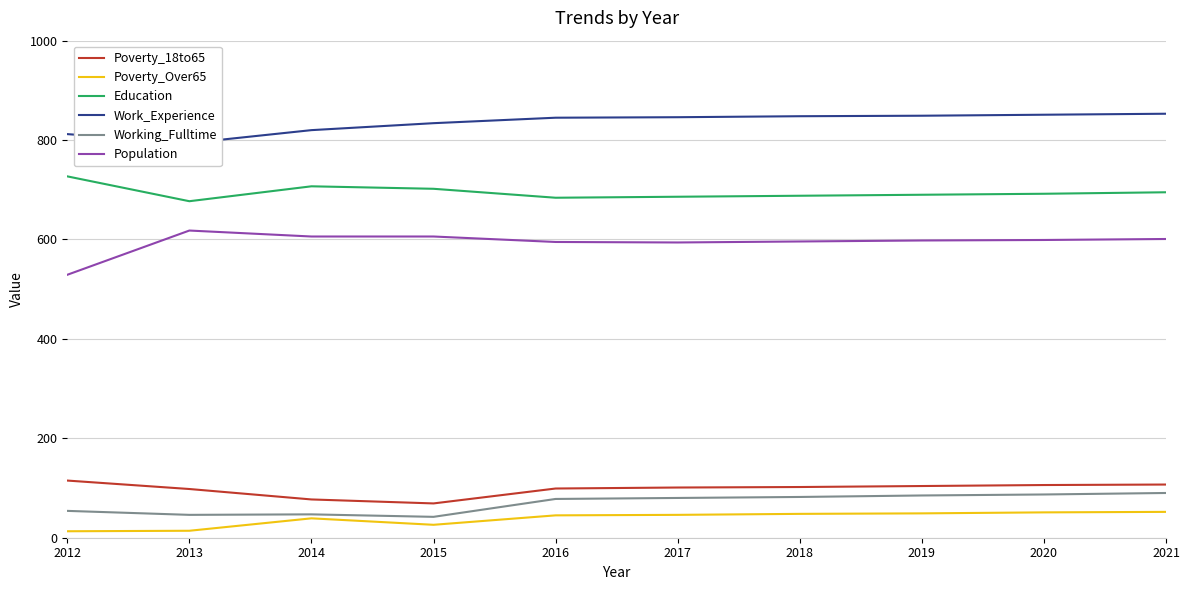

Is it true that Working_Fulltime equals 76 at 2013?

False